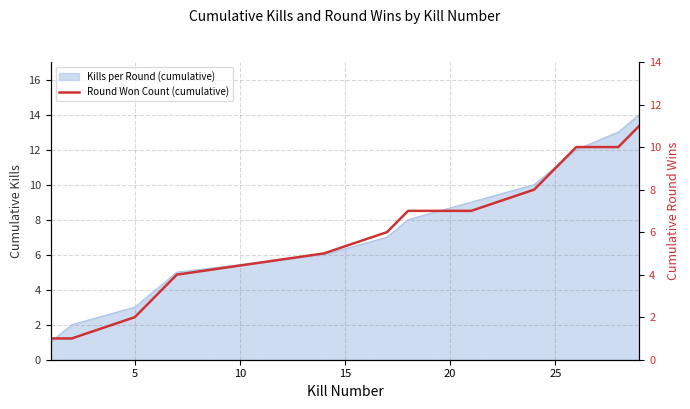

Which has a higher value, 10 or 0?

10